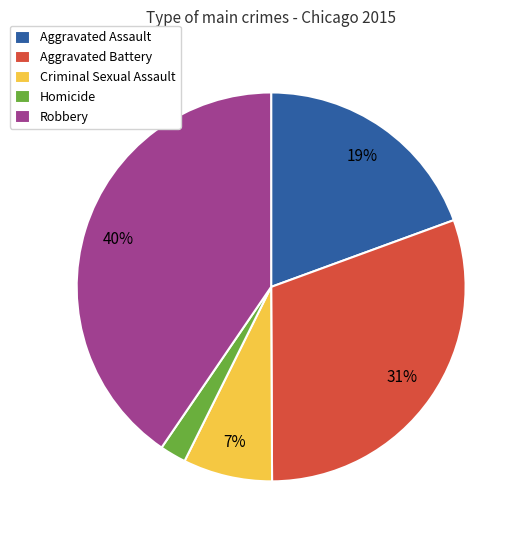

What percentage is the Aggravated Battery slice, to the nearest percent?

31%